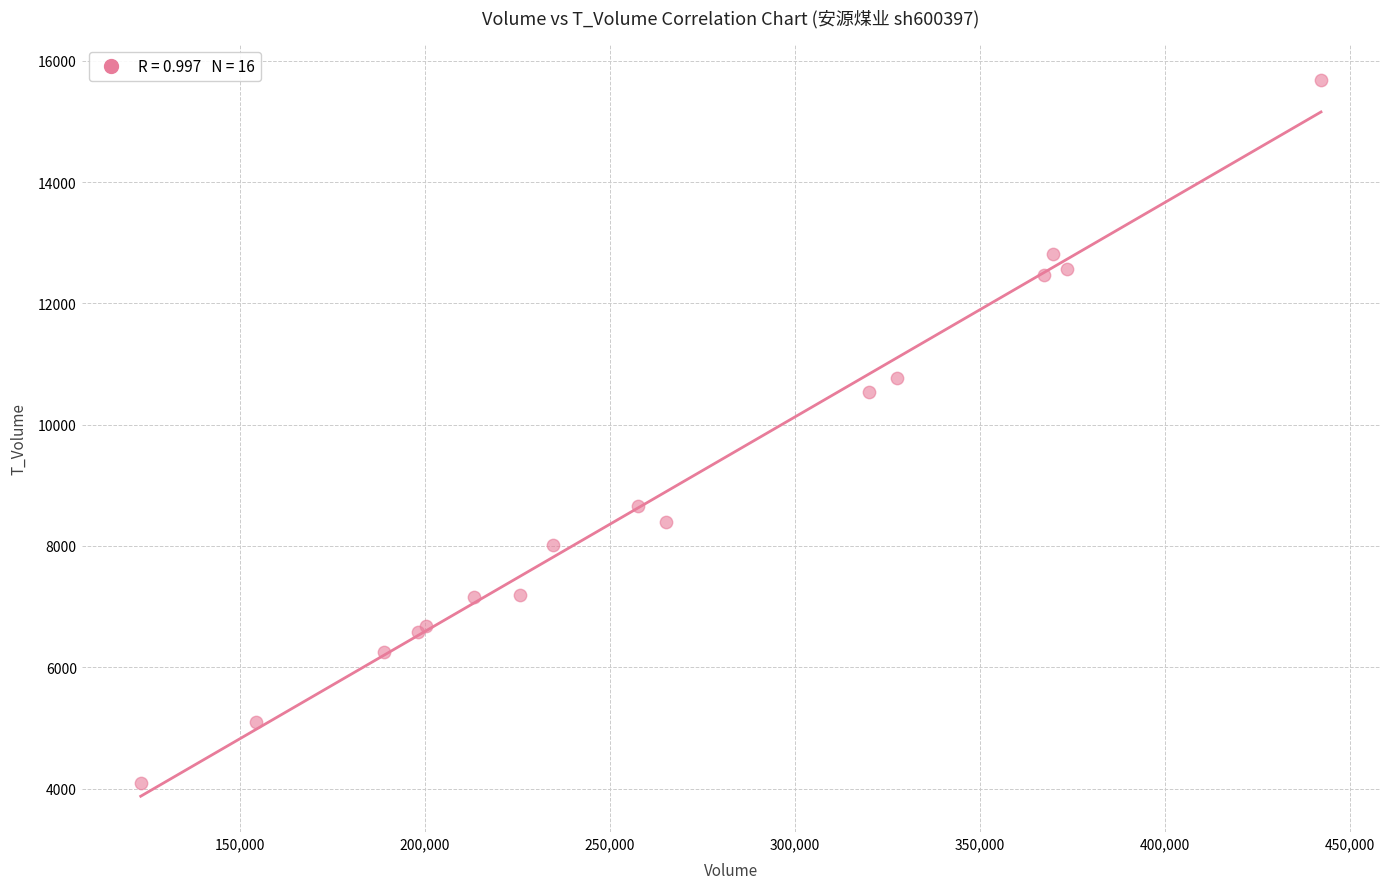

What Y value in the scatter plot is closest to 9883?

10531